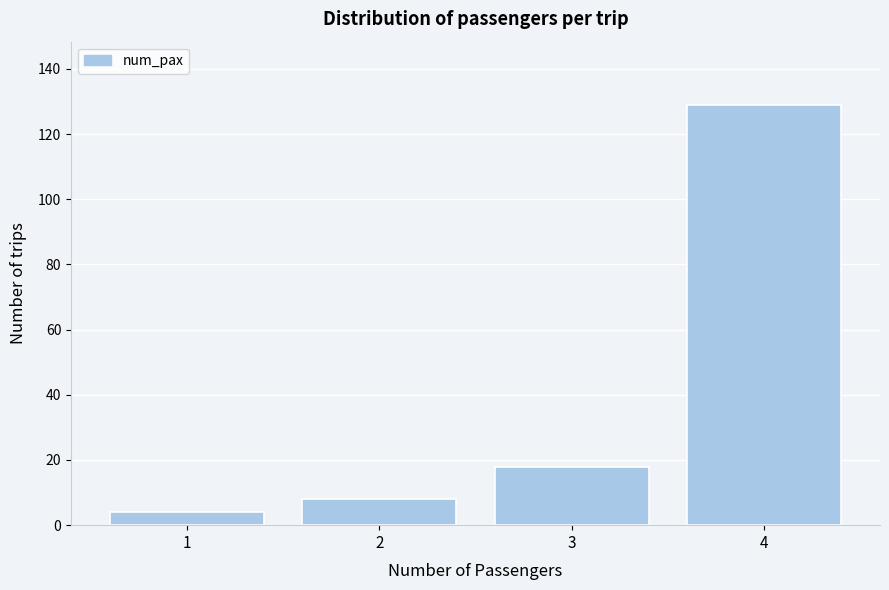

Reading left to right, extract all data points from this chart.

1=4	2=8	3=18	4=129